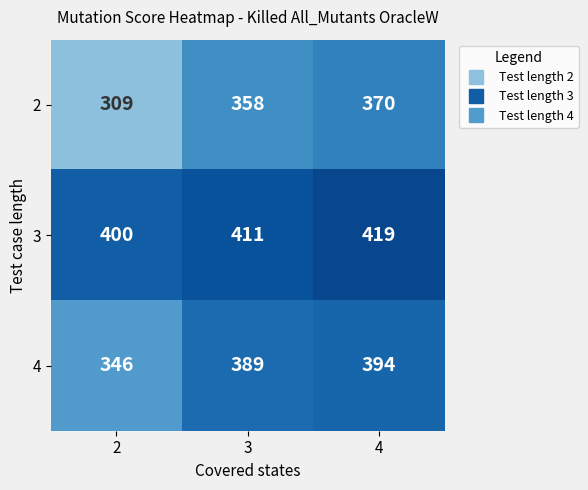

The 2 series shows 72 at 2. True or false?

False